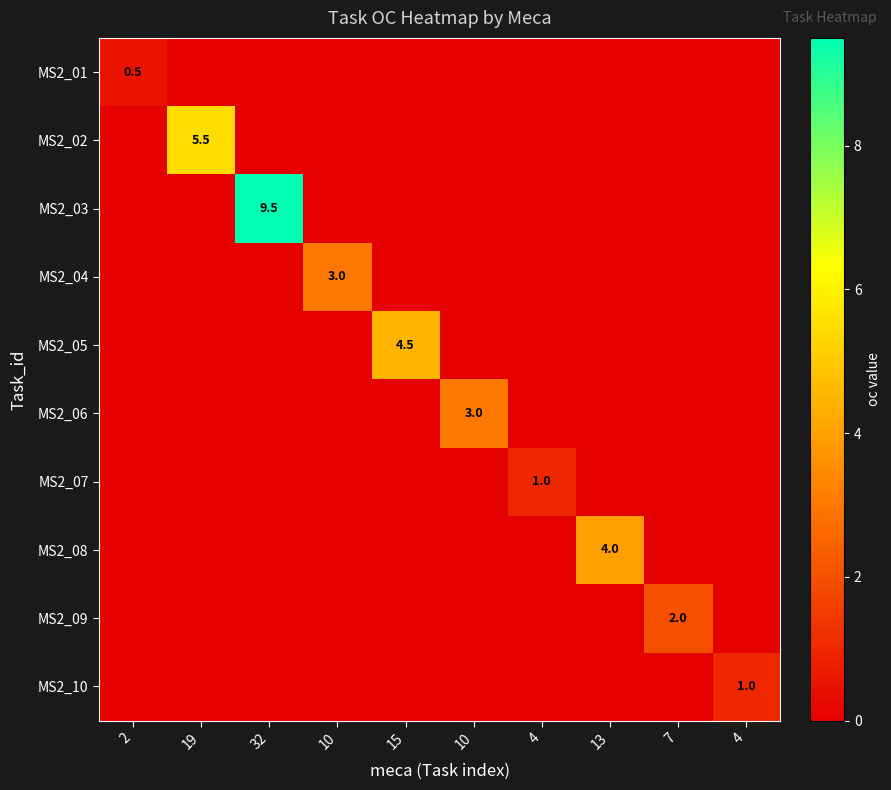

At how many categories does at least one series exceed 3?

4